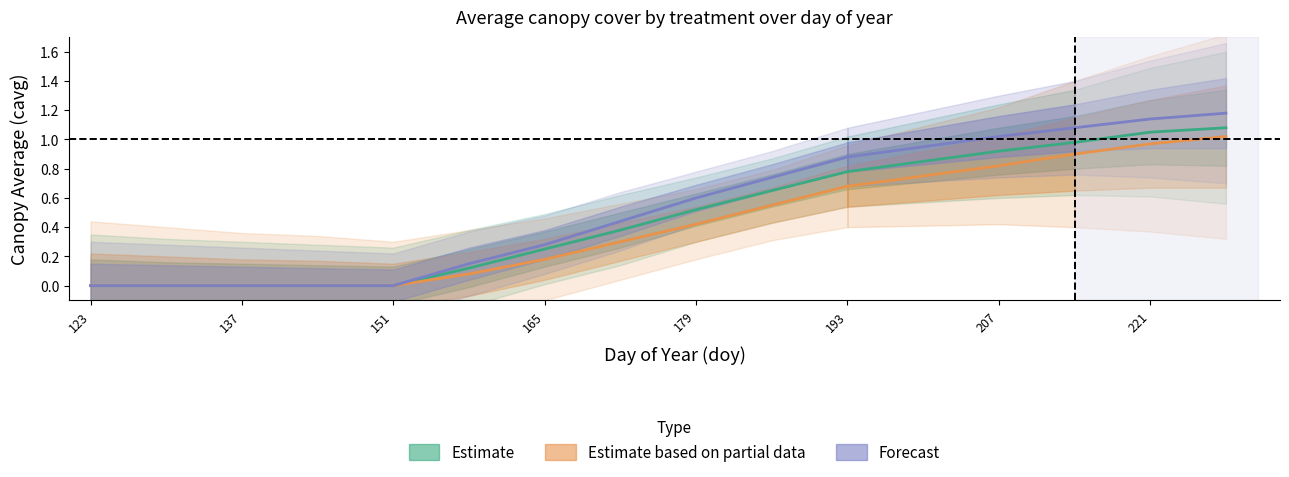

True or false: Treatment 1 and Treatment 3 intersect in this chart.

False